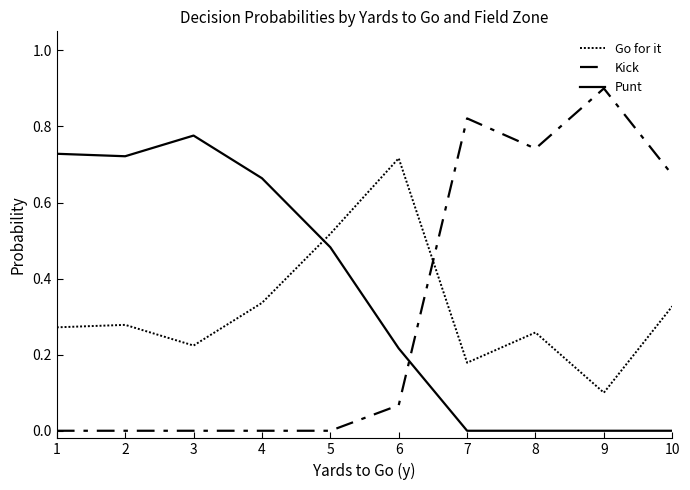

Reading left to right, what are all the values shown in this chart?

Go for it: 0.3	0.3	0.2	0.3	0.5	0.7	0.2	0.3	0.1	0.3
Kick: 0.0	0.0	0.0	0.0	0.0	0.1	0.8	0.7	0.9	0.7
Punt: 0.7	0.7	0.8	0.7	0.5	0.2	0.0	0.0	0.0	0.0